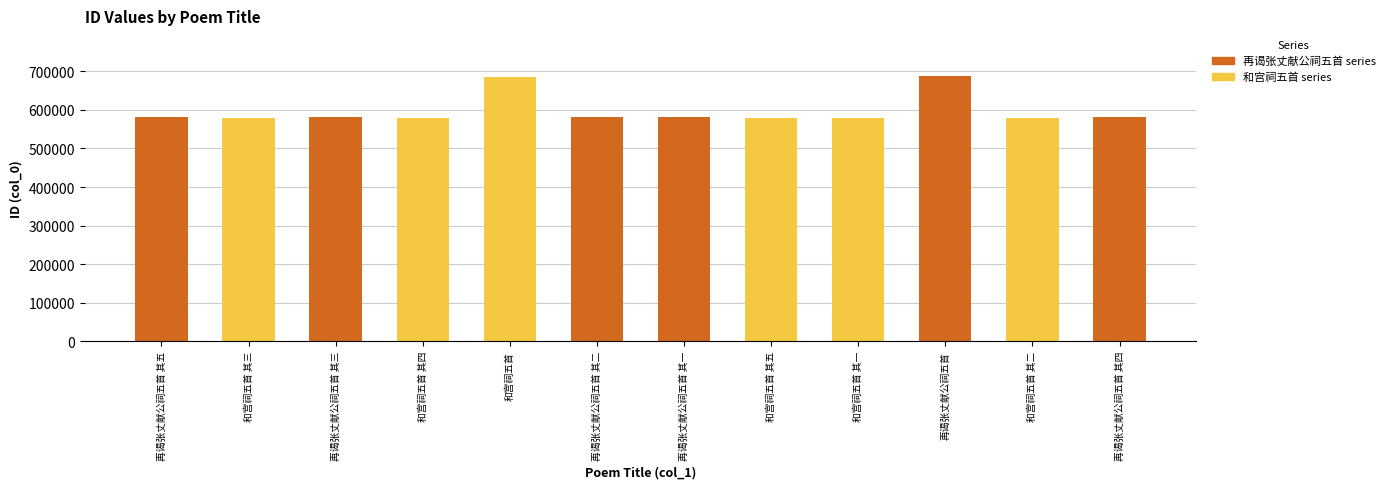

What is the difference between the second highest and second lowest values in the 再谒张丈献公祠五首 series series?

3